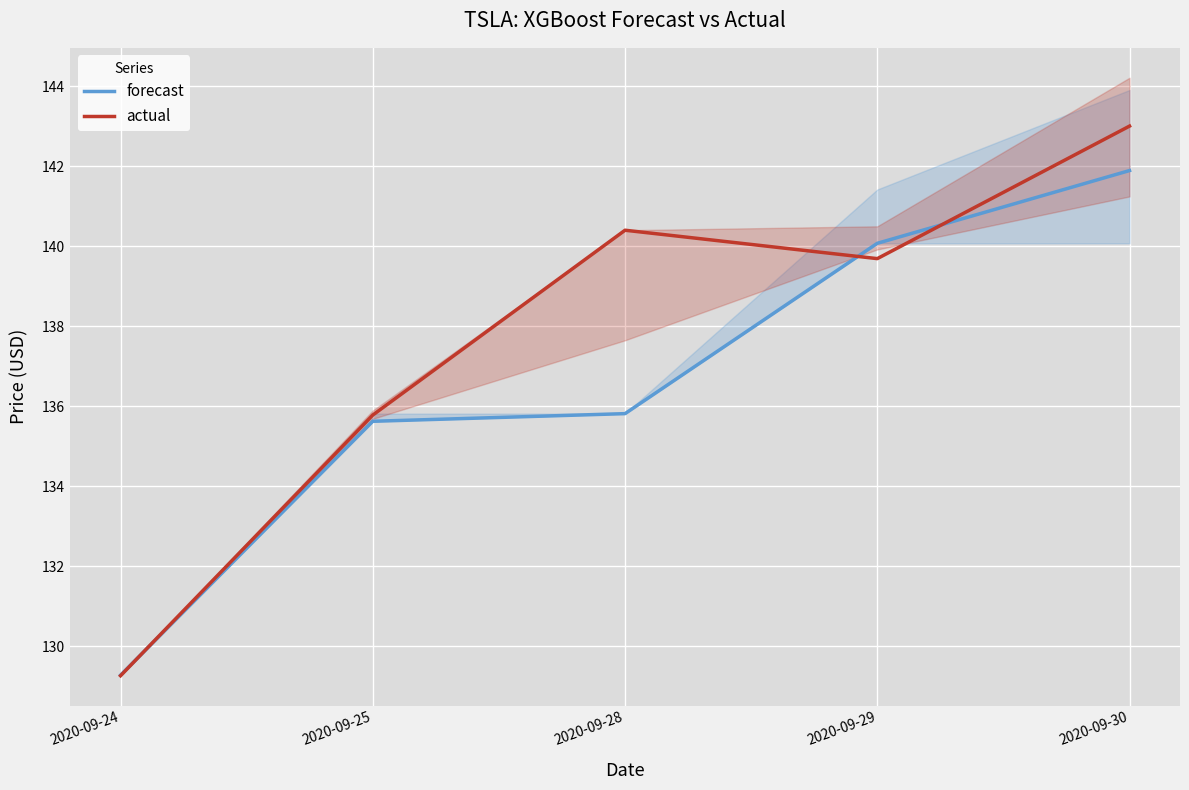

True or false: forecast has a value of 135.8 at 2020-09-28.

True